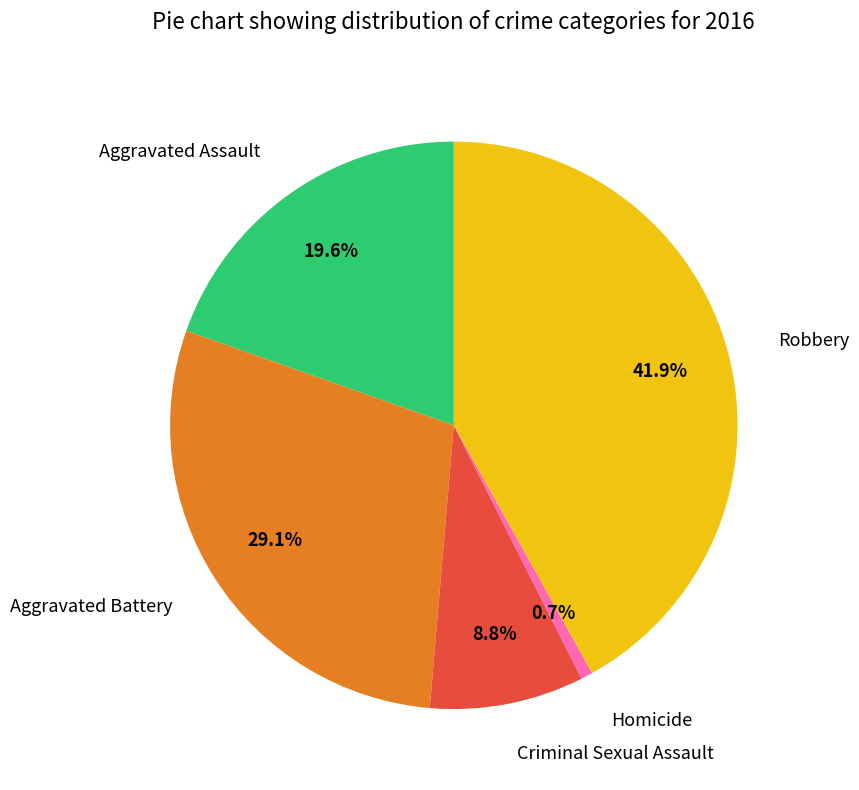

Rank the categories by value from highest to lowest.

Robbery, Aggravated Battery, Aggravated Assault, Criminal Sexual Assault, Homicide